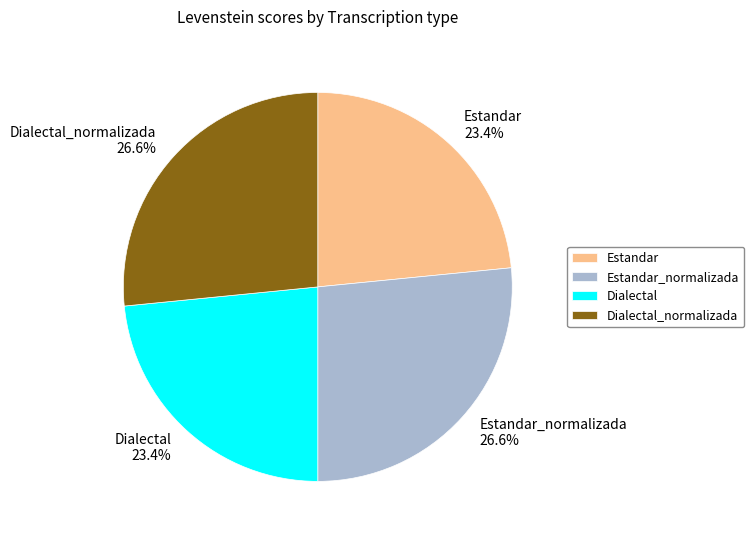

How many segments does this pie chart have?

4